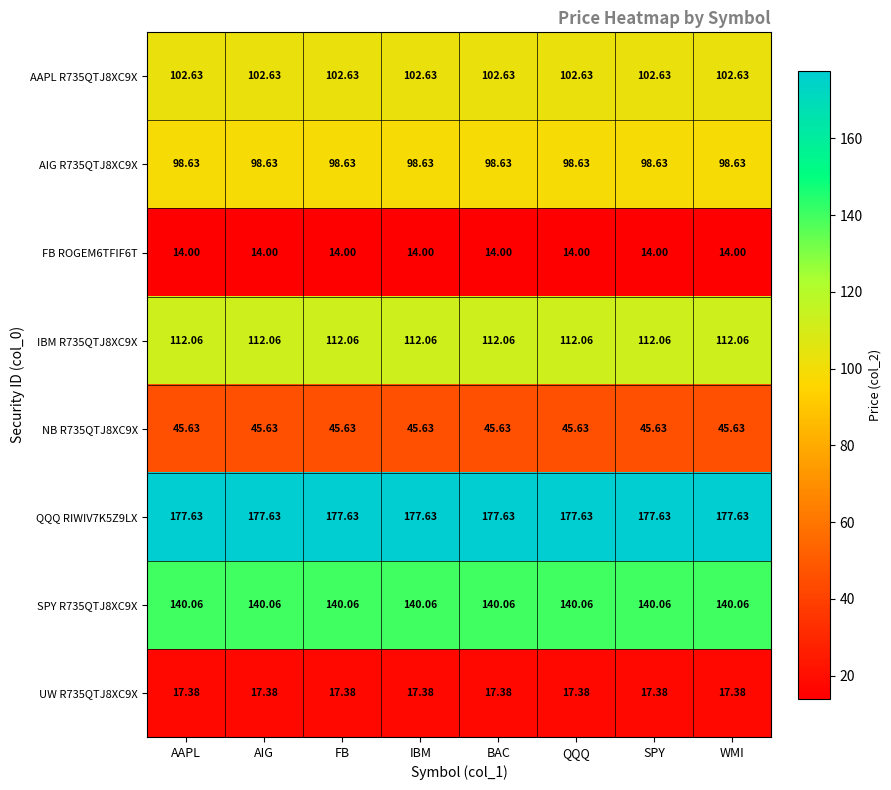

Is the value of SPY R735QTJ8XC9X at BAC greater than the value of UW R735QTJ8XC9X at WMI?

Yes